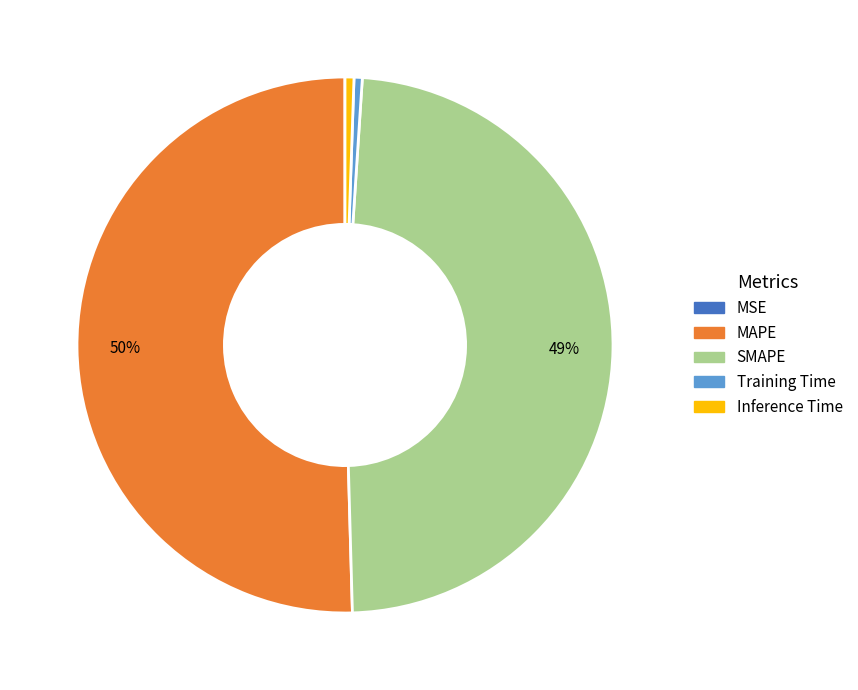

To the nearest percent, what percentage of the pie is SMAPE?

49%